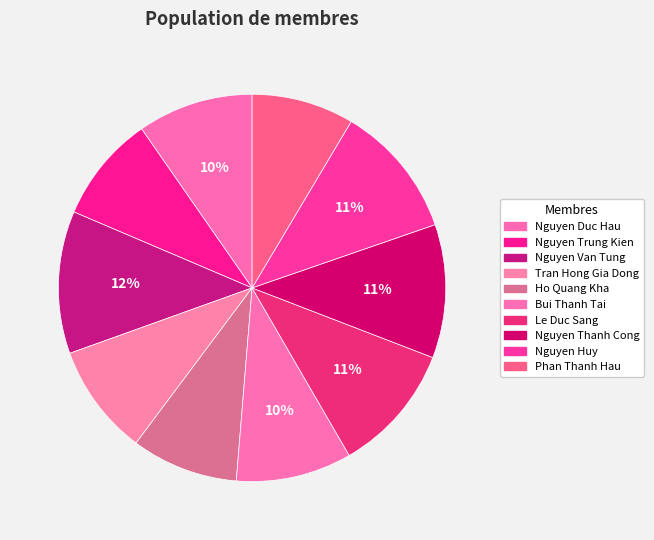

To the nearest percent, what percentage of the pie is Phan Thanh Hau?

9%